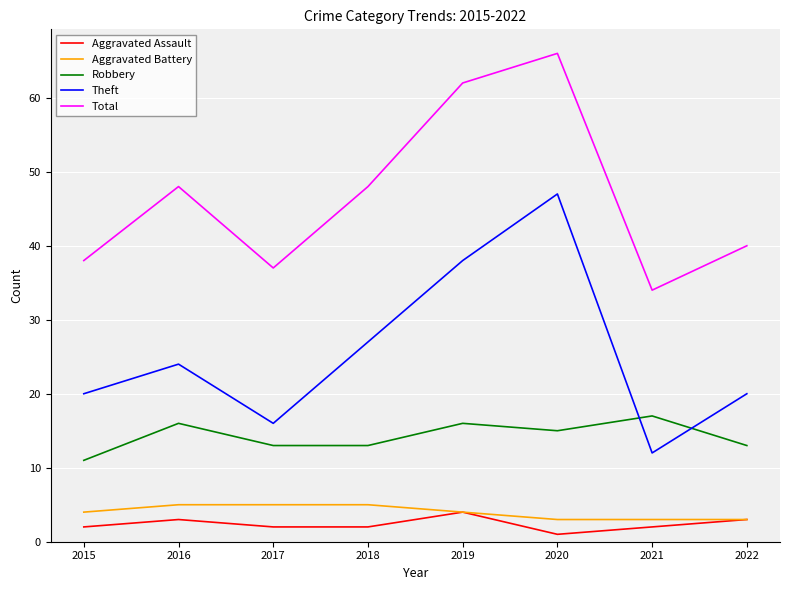

Does the chart display data point markers on the line(s)?

No